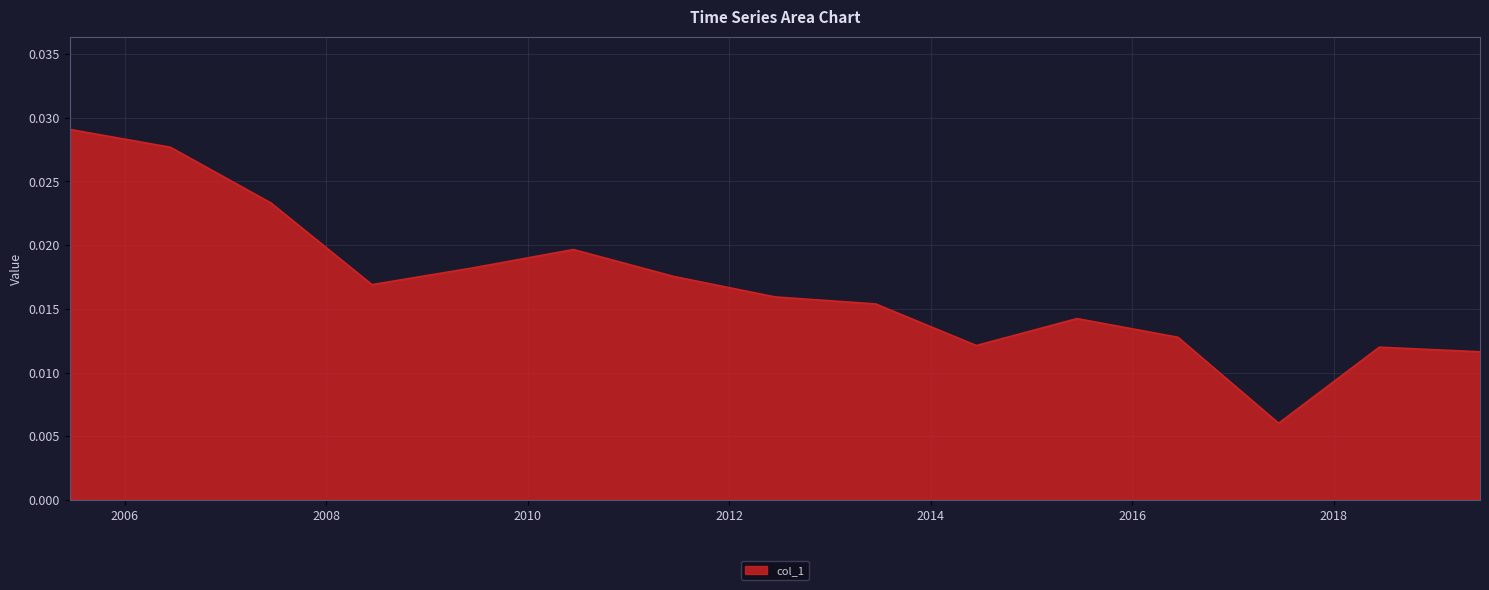

Count the number of data series in this chart.

1